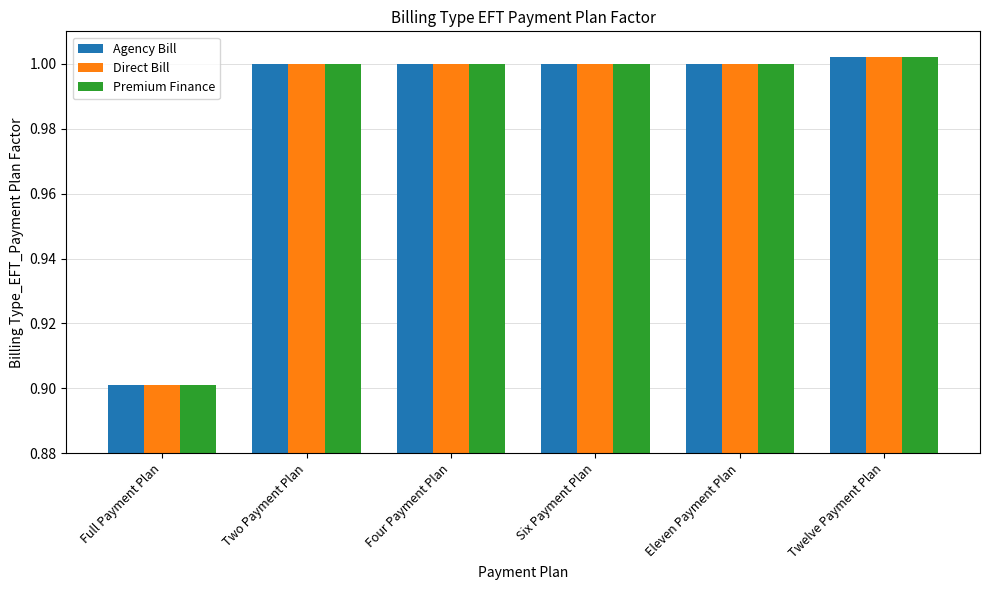

What are all the series names shown in the legend?

Agency Bill, Direct Bill, Premium Finance